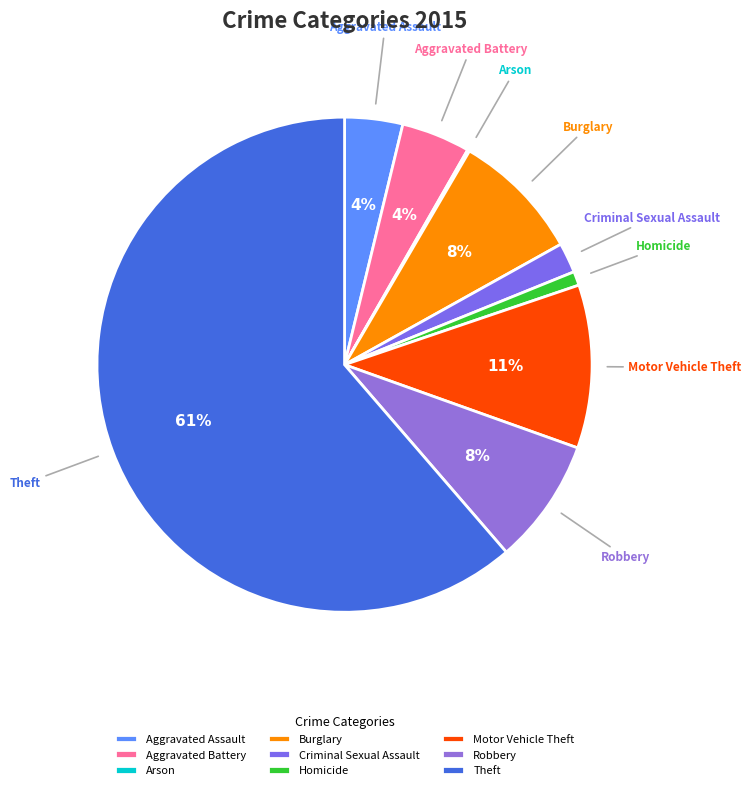

Does any single category account for the majority?

Yes